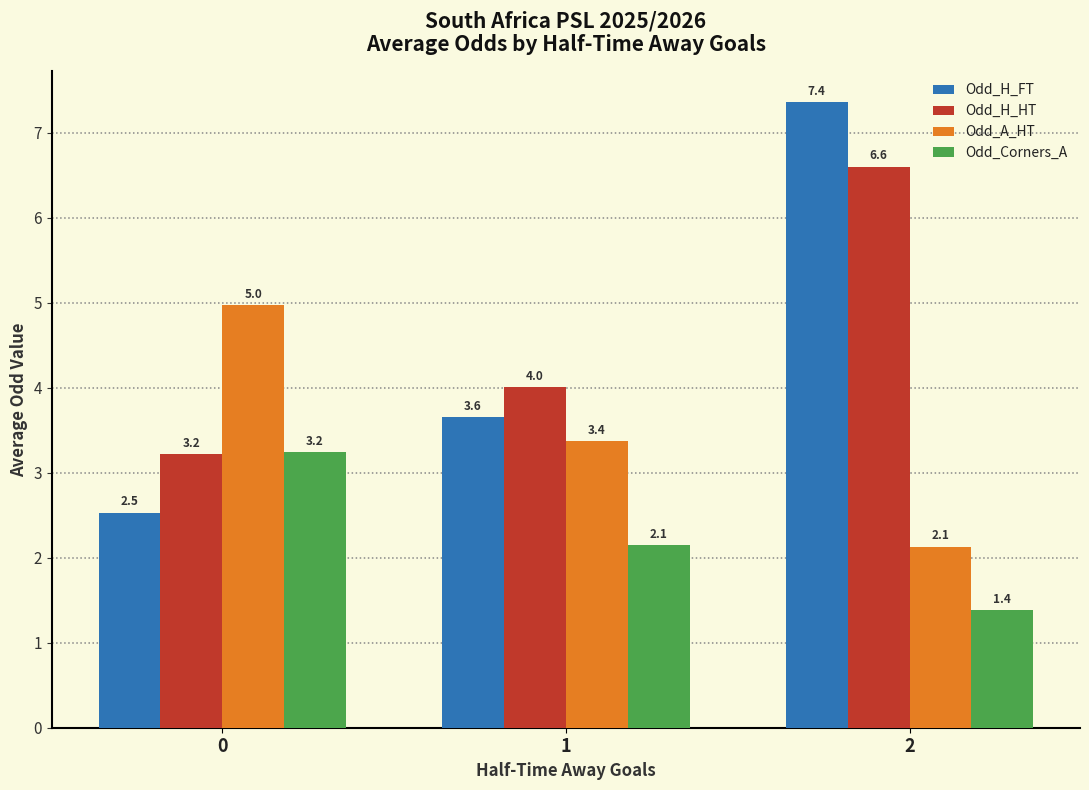

Count the number of categories in the chart.

3